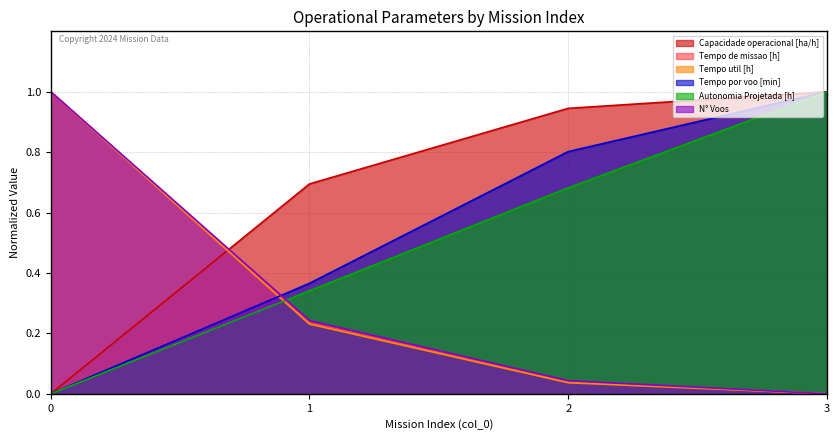

The value of Tempo util [h] at 0 is 1.6. True or false?

False